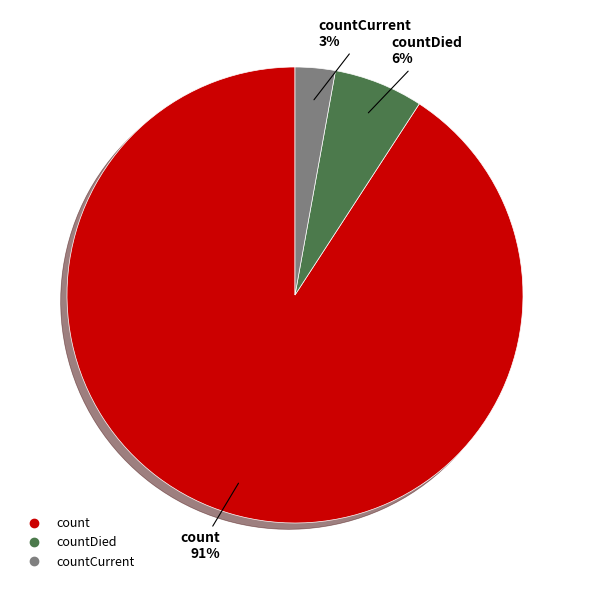

Is there a majority slice in this chart?

Yes